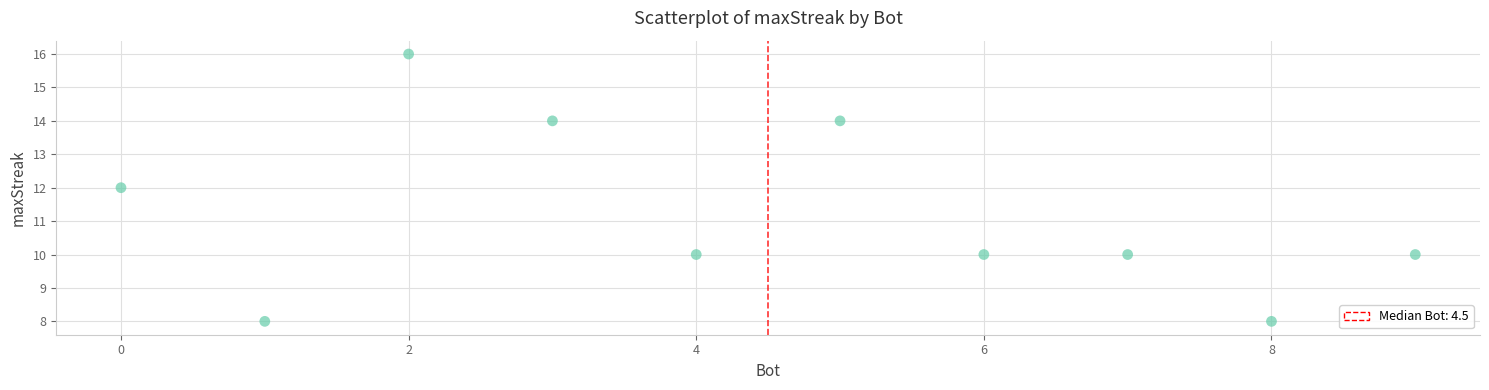

What is the average X value?

4